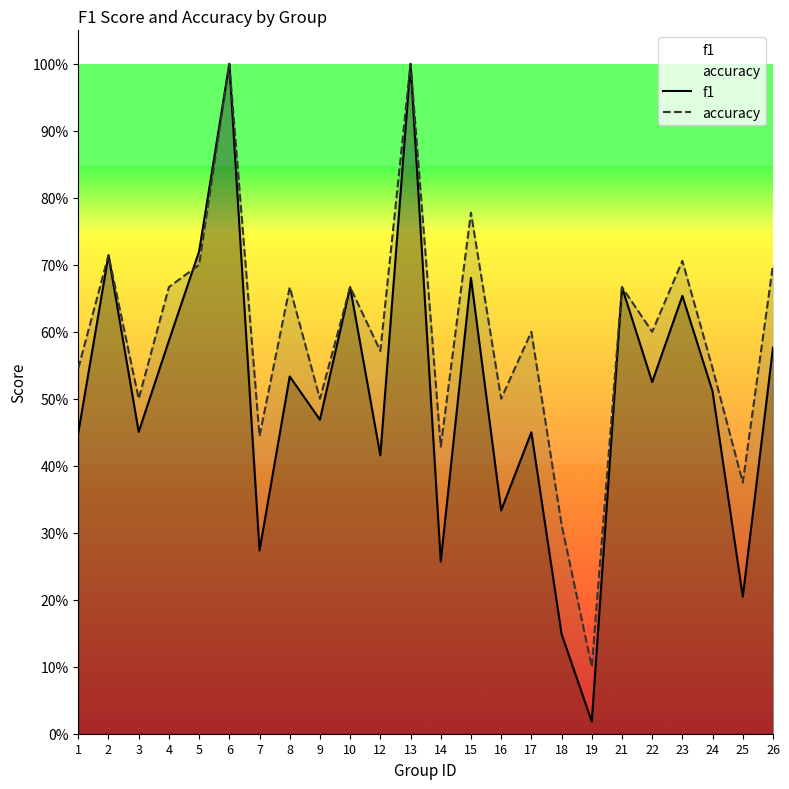

What is the difference between the second highest and minimum values in the f1 series?

1.0